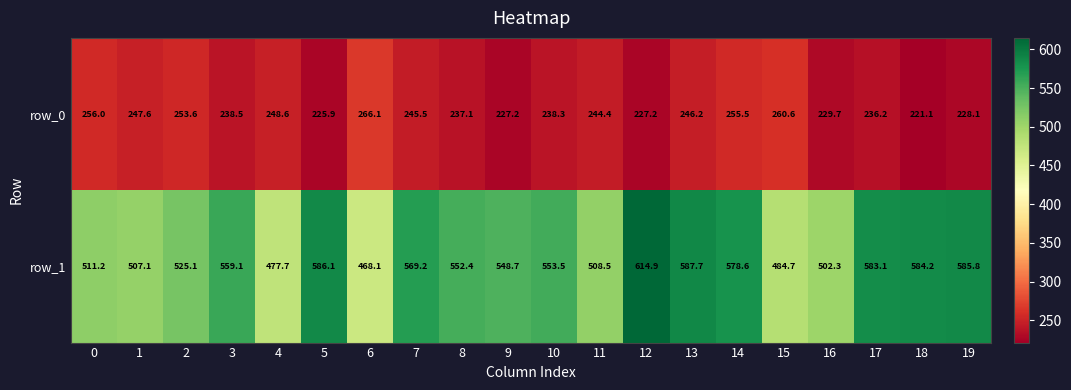

Which series has the widest spread of values?

row_1